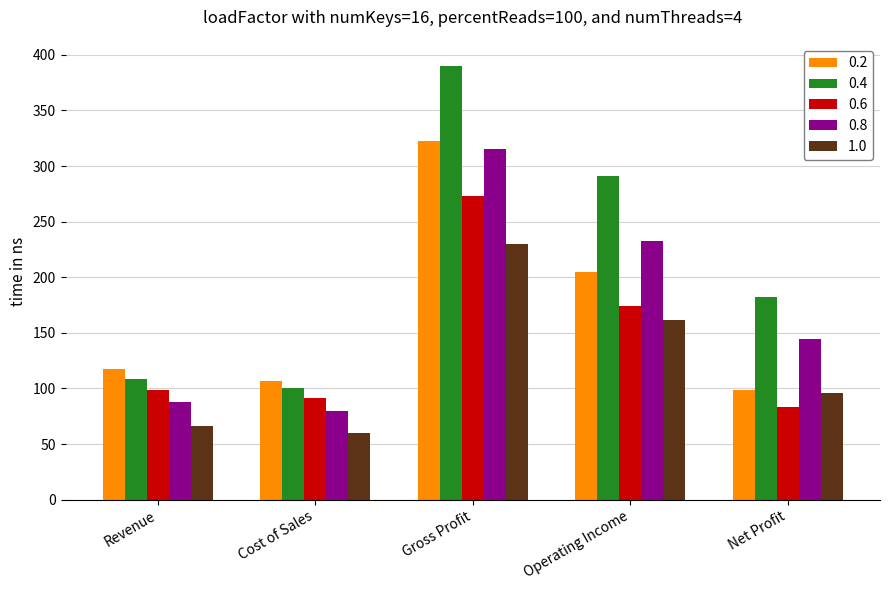

What is the minimum value shown in the chart?

59.7